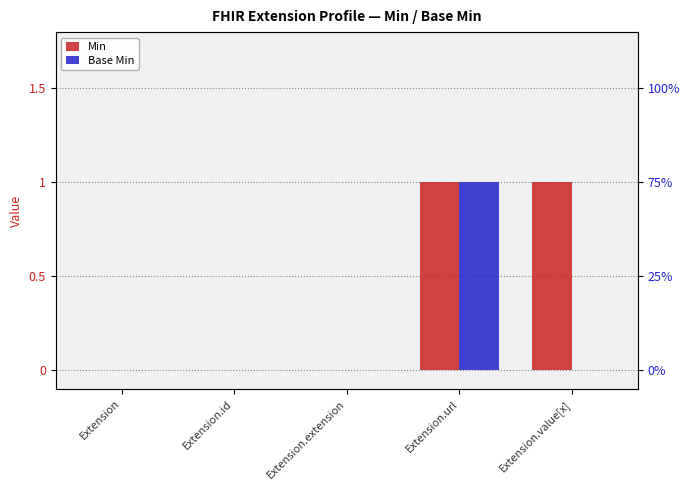

Count the number of categories in the chart.

5